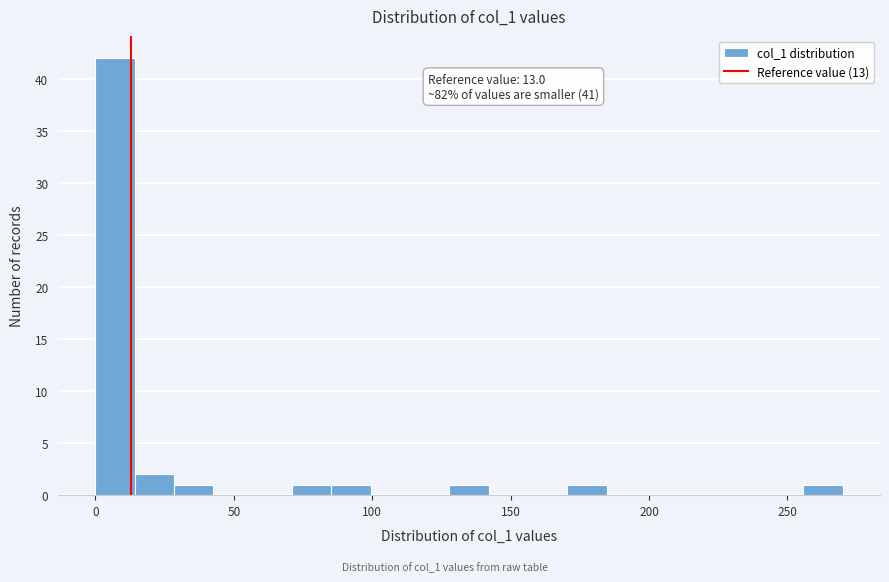

Read against the x-axis, roughly where is the centre of the tallest bar?

5